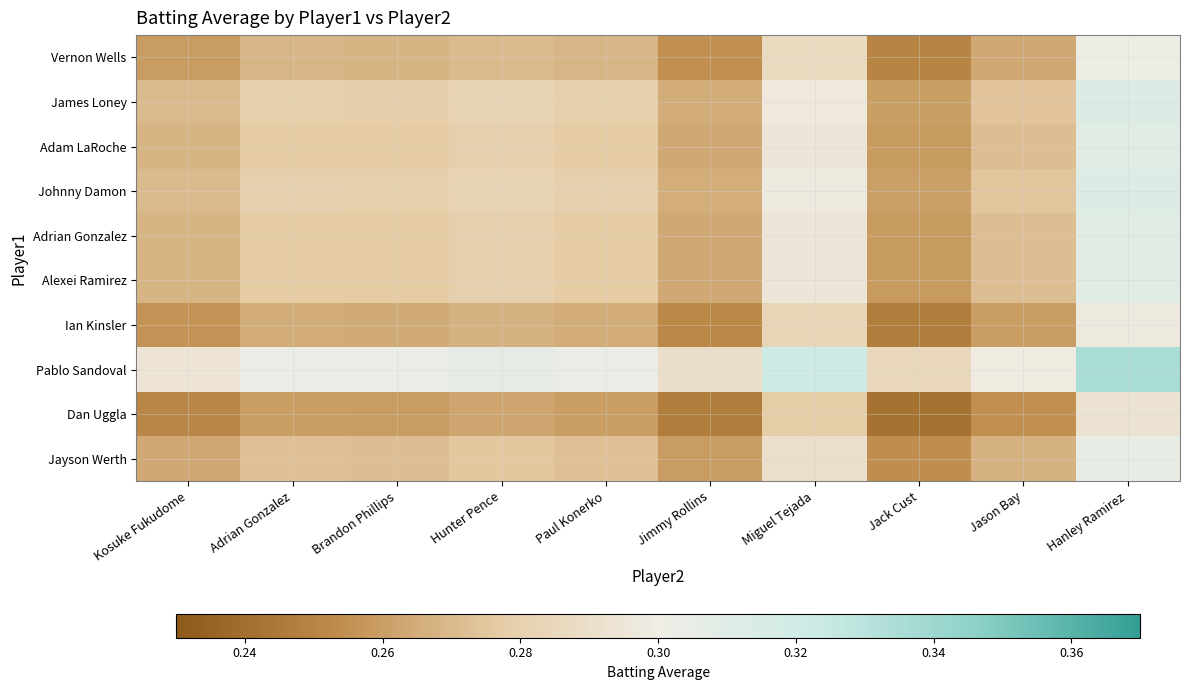

Reading right to left, transcribe all the data shown in this chart.

Vernon Wells: Hanley Ramirez=0.3	Jason Bay=0.3	Jack Cust=0.2	Miguel Tejada=0.3	Jimmy Rollins=0.3	Paul Konerko=0.3	Hunter Pence=0.3	Brandon Phillips=0.3	Adrian Gonzalez=0.3	Kosuke Fukudome=0.3
James Loney: Hanley Ramirez=0.3	Jason Bay=0.3	Jack Cust=0.3	Miguel Tejada=0.3	Jimmy Rollins=0.3	Paul Konerko=0.3	Hunter Pence=0.3	Brandon Phillips=0.3	Adrian Gonzalez=0.3	Kosuke Fukudome=0.3
Adam LaRoche: Hanley Ramirez=0.3	Jason Bay=0.3	Jack Cust=0.3	Miguel Tejada=0.3	Jimmy Rollins=0.3	Paul Konerko=0.3	Hunter Pence=0.3	Brandon Phillips=0.3	Adrian Gonzalez=0.3	Kosuke Fukudome=0.3
Johnny Damon: Hanley Ramirez=0.3	Jason Bay=0.3	Jack Cust=0.3	Miguel Tejada=0.3	Jimmy Rollins=0.3	Paul Konerko=0.3	Hunter Pence=0.3	Brandon Phillips=0.3	Adrian Gonzalez=0.3	Kosuke Fukudome=0.3
Adrian Gonzalez: Hanley Ramirez=0.3	Jason Bay=0.3	Jack Cust=0.3	Miguel Tejada=0.3	Jimmy Rollins=0.3	Paul Konerko=0.3	Hunter Pence=0.3	Brandon Phillips=0.3	Adrian Gonzalez=0.3	Kosuke Fukudome=0.3
Alexei Ramirez: Hanley Ramirez=0.3	Jason Bay=0.3	Jack Cust=0.3	Miguel Tejada=0.3	Jimmy Rollins=0.3	Paul Konerko=0.3	Hunter Pence=0.3	Brandon Phillips=0.3	Adrian Gonzalez=0.3	Kosuke Fukudome=0.3
Ian Kinsler: Hanley Ramirez=0.3	Jason Bay=0.3	Jack Cust=0.2	Miguel Tejada=0.3	Jimmy Rollins=0.3	Paul Konerko=0.3	Hunter Pence=0.3	Brandon Phillips=0.3	Adrian Gonzalez=0.3	Kosuke Fukudome=0.3
Pablo Sandoval: Hanley Ramirez=0.3	Jason Bay=0.3	Jack Cust=0.3	Miguel Tejada=0.3	Jimmy Rollins=0.3	Paul Konerko=0.3	Hunter Pence=0.3	Brandon Phillips=0.3	Adrian Gonzalez=0.3	Kosuke Fukudome=0.3
Dan Uggla: Hanley Ramirez=0.3	Jason Bay=0.3	Jack Cust=0.2	Miguel Tejada=0.3	Jimmy Rollins=0.2	Paul Konerko=0.3	Hunter Pence=0.3	Brandon Phillips=0.3	Adrian Gonzalez=0.3	Kosuke Fukudome=0.3
Jayson Werth: Hanley Ramirez=0.3	Jason Bay=0.3	Jack Cust=0.3	Miguel Tejada=0.3	Jimmy Rollins=0.3	Paul Konerko=0.3	Hunter Pence=0.3	Brandon Phillips=0.3	Adrian Gonzalez=0.3	Kosuke Fukudome=0.3